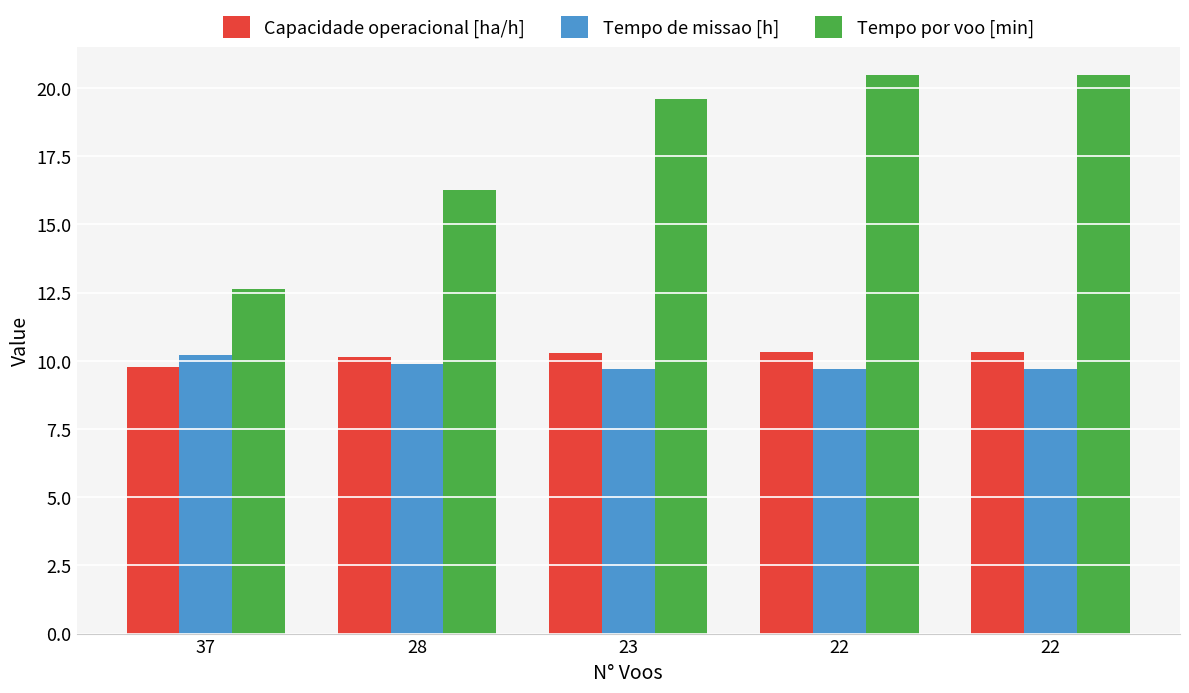

What are all the series names shown in the legend?

Capacidade operacional [ha/h], Tempo de missao [h], Tempo por voo [min]